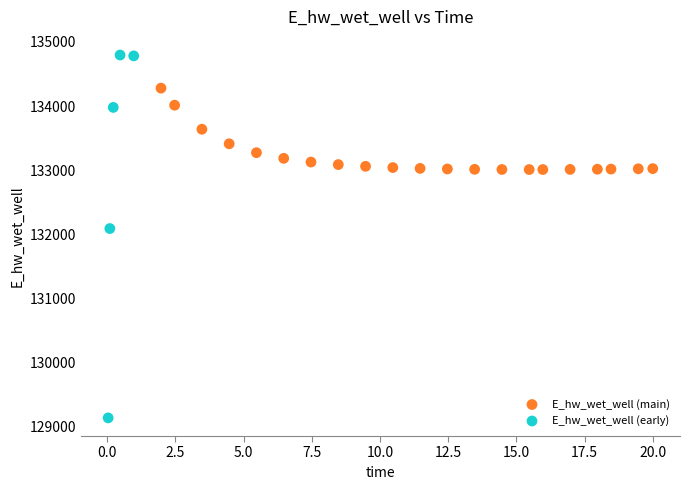

Which series contains the lowest Y value?

E_hw_wet_well (early)